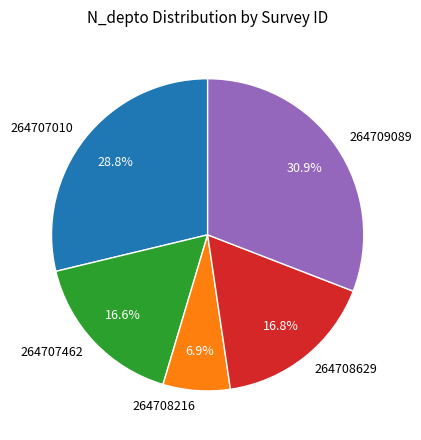

Is it true that 264707462 is 17% of the pie?

True